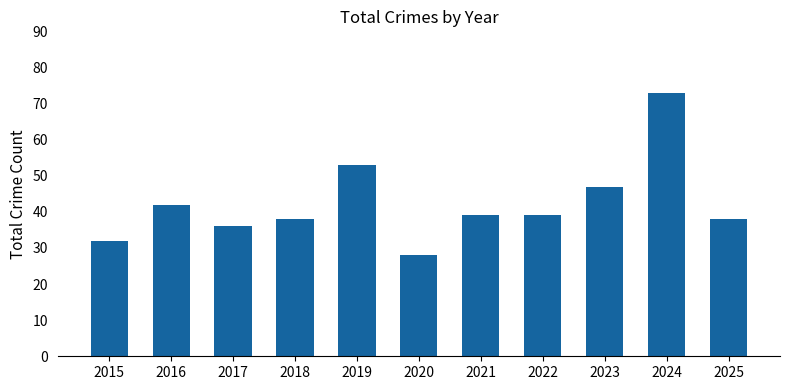

How many bars are there in total?

11